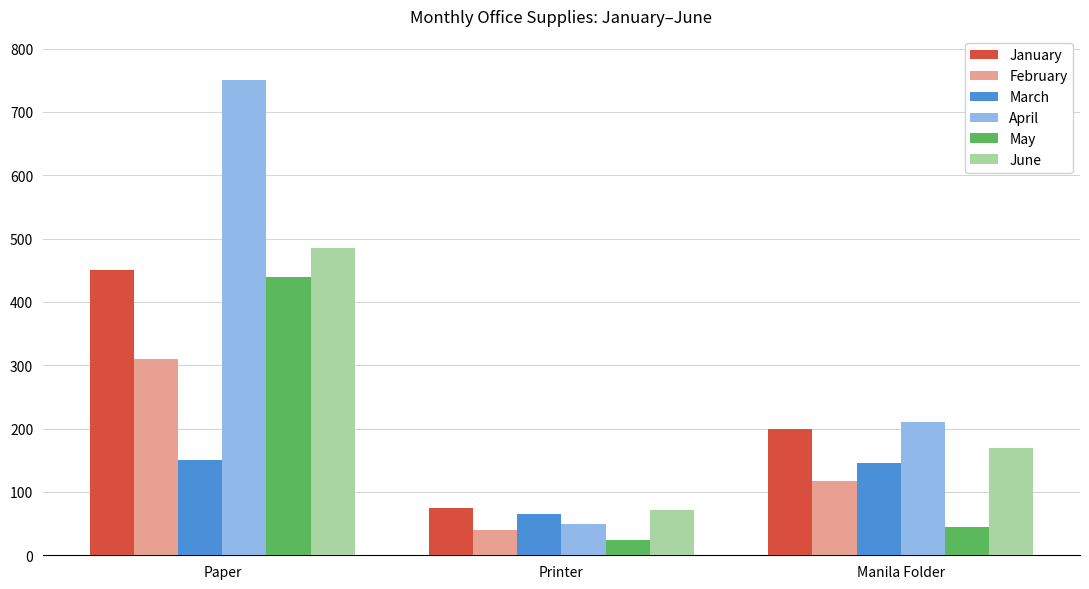

What is the minimum value shown in the chart?

24